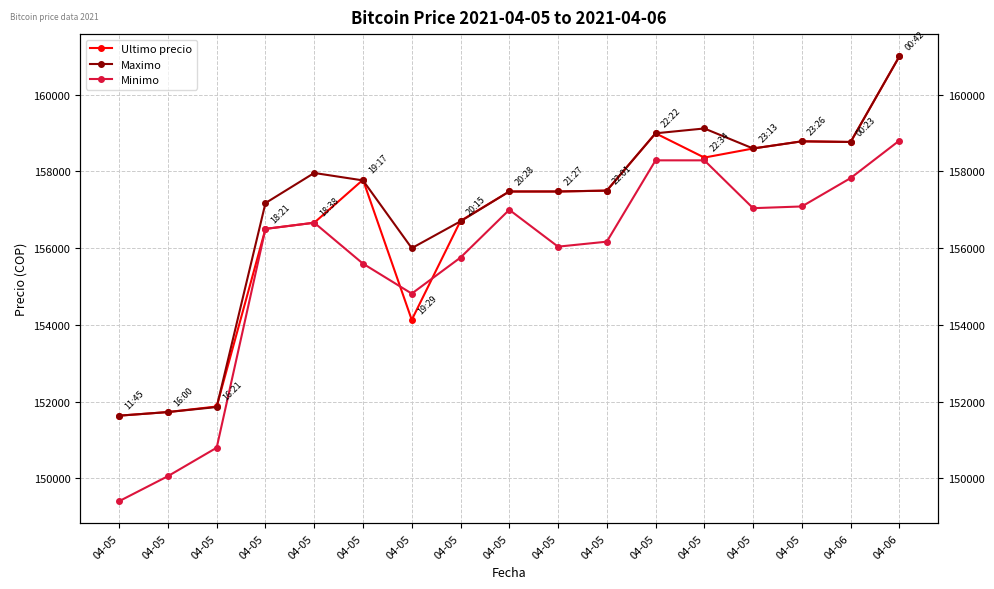

What value does the Ultimo precio series have at 04-05, to the nearest 50?

158800